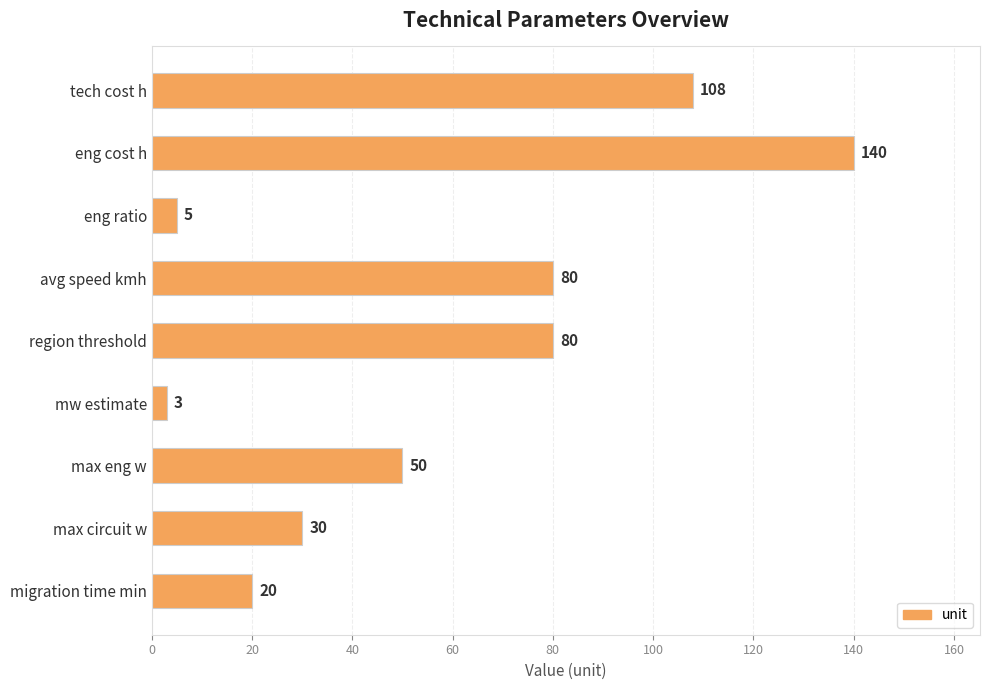

What position from the bottom is region threshold?

5